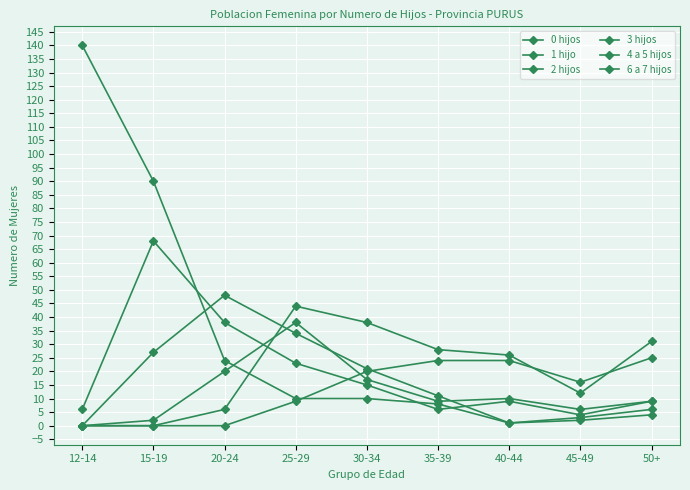

Does the chart have visible grid lines?

Yes